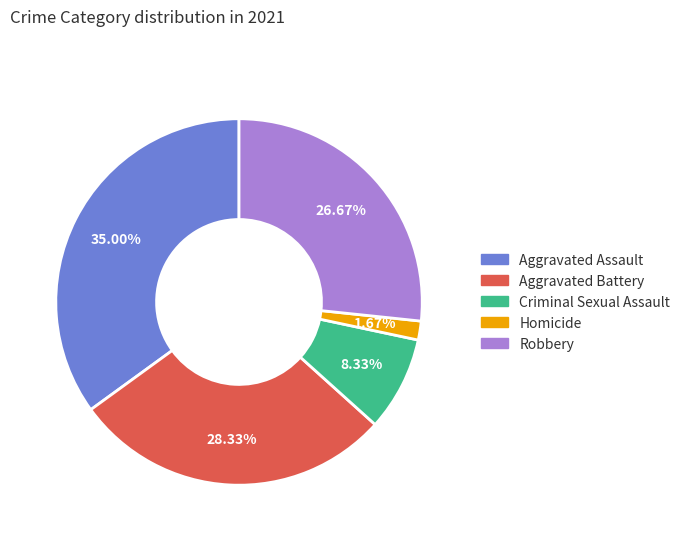

Count the number of slices in the pie.

5